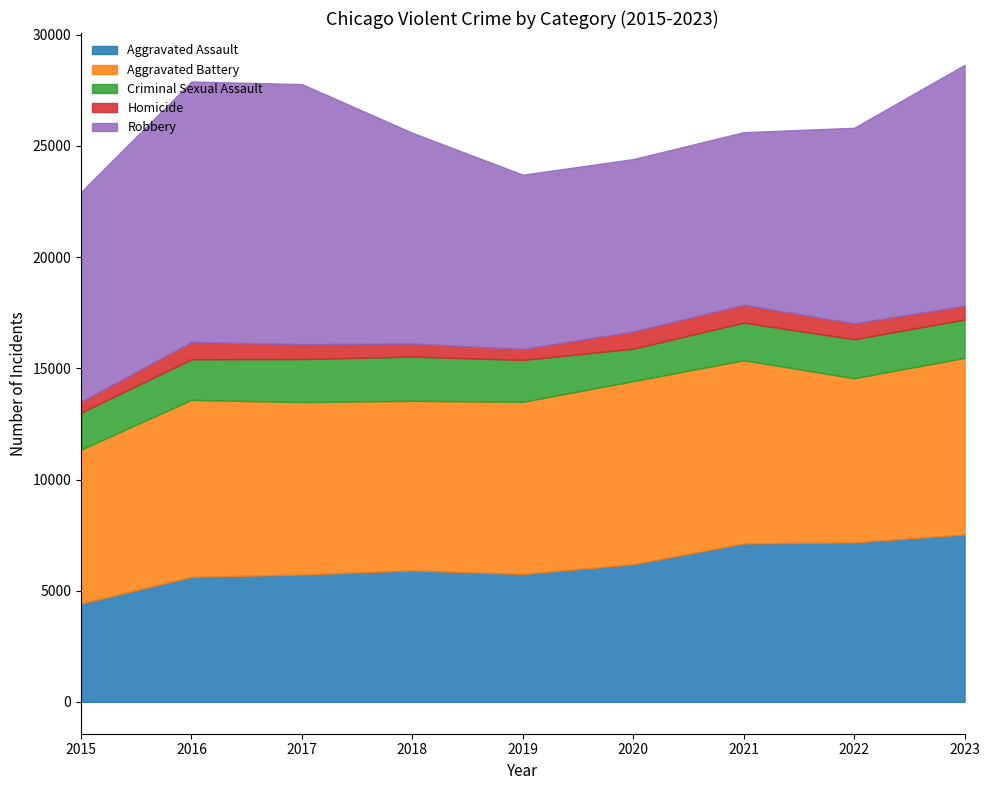

What is the maximum value shown in the chart?

11716